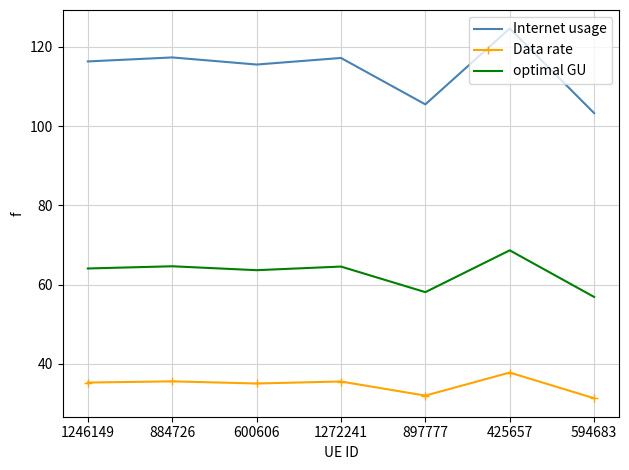

The value of Internet usage at 425657 is 182.8. True or false?

False